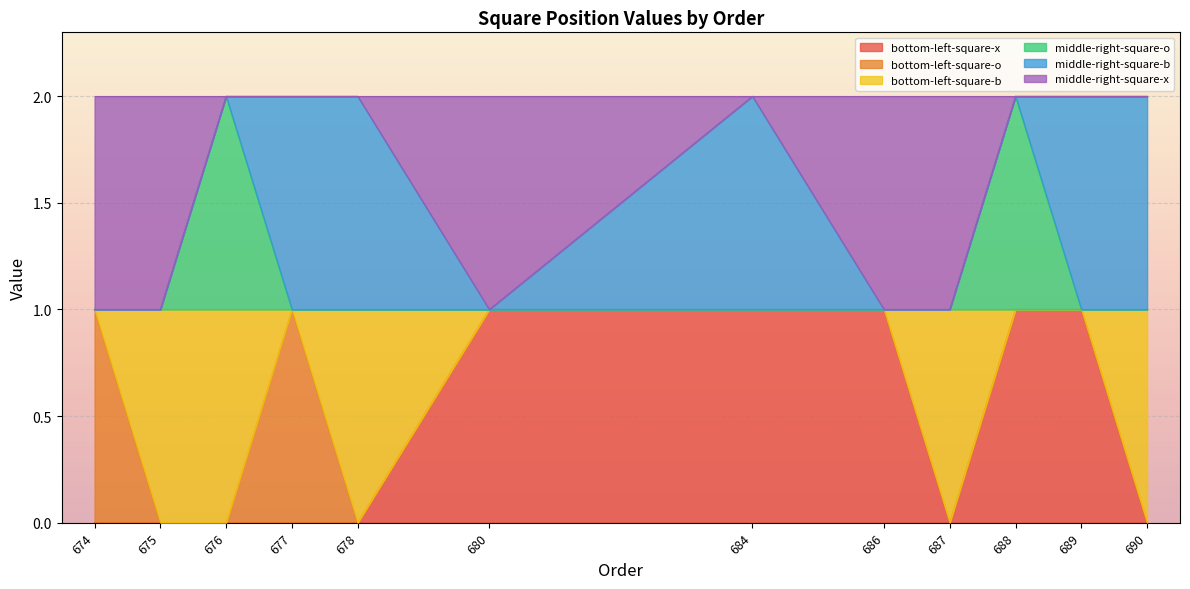

At which category is the sum across all series the highest?

688